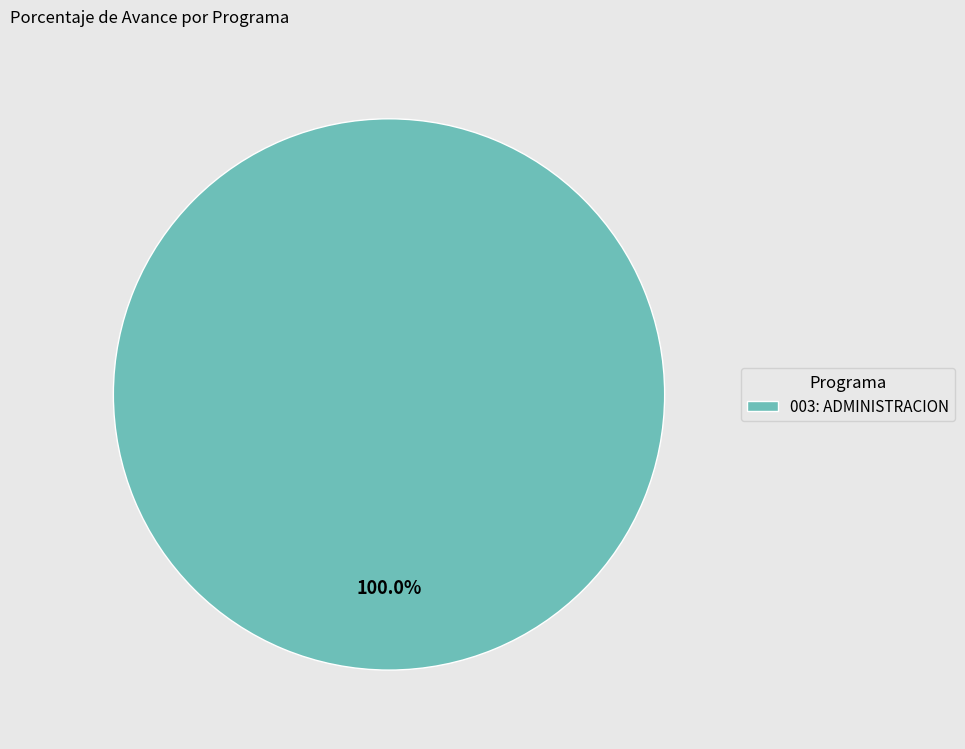

What is the majority slice?

003: ADMINISTRACION